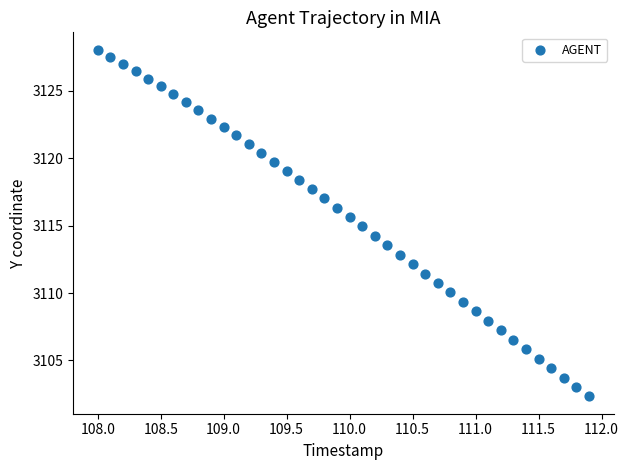

What is the range of Y values (max minus min)?

25.7